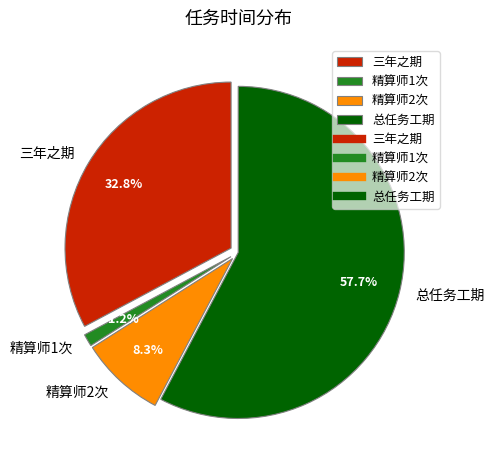

Rank the categories by value from lowest to highest.

精算师1次, 精算师2次, 三年之期, 总任务工期